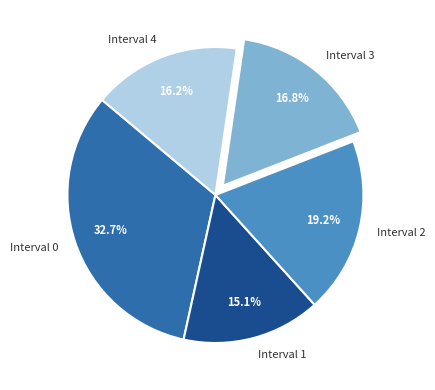

Is it true that Interval 0 is 26% of the pie?

False